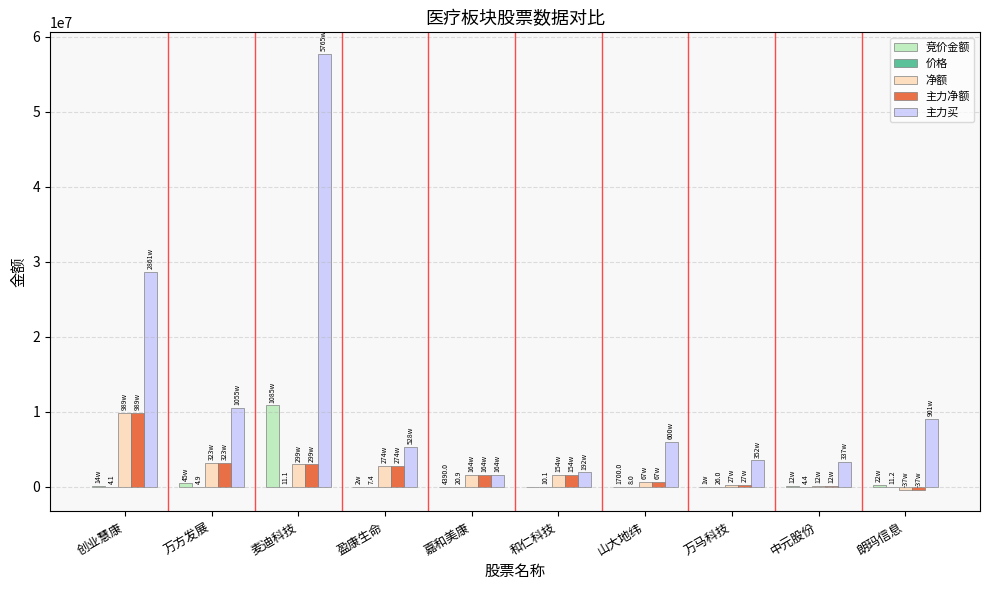

Which label corresponds to the largest value in the chart?

麦迪科技